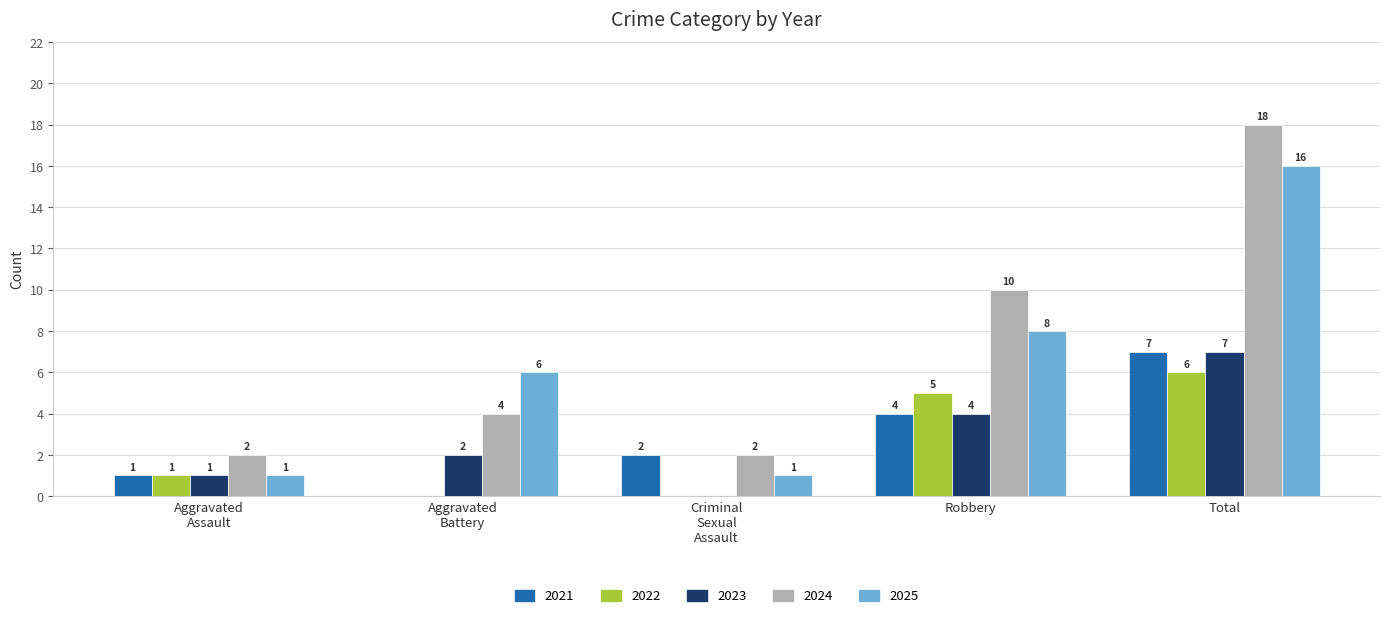

What is the sum of all 2021 values?

14